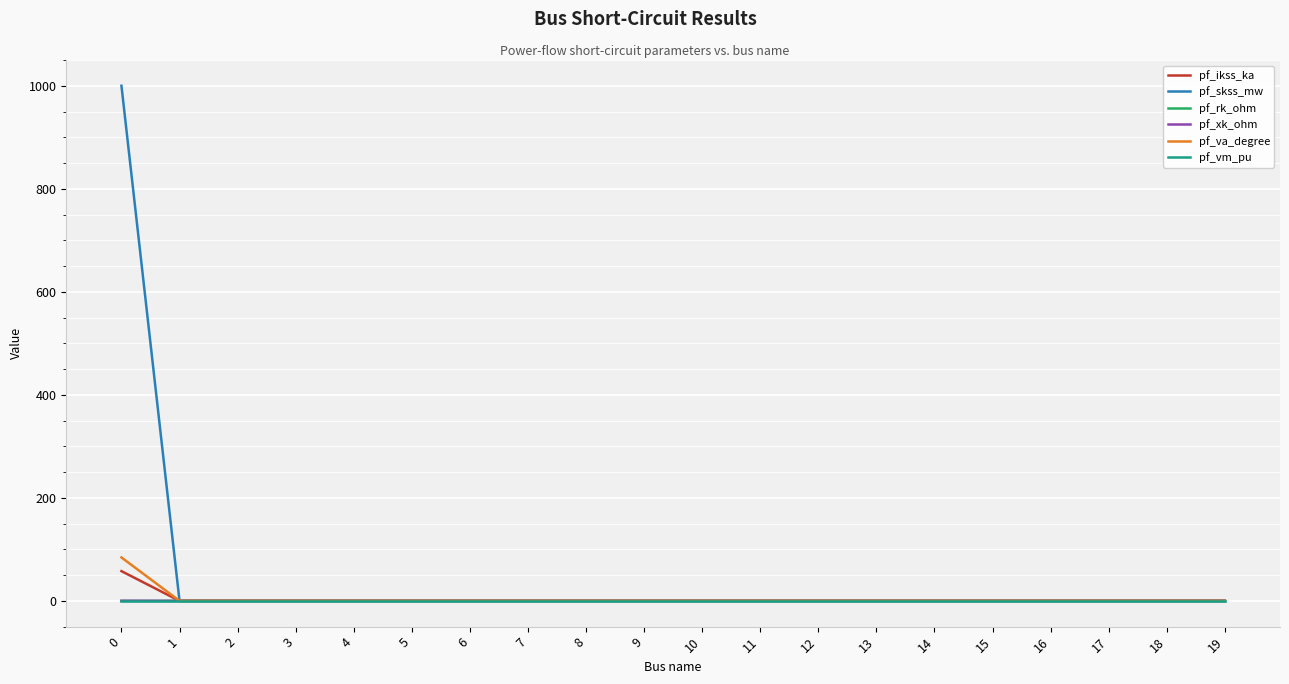

Which series has the largest range (max minus min)?

pf_skss_mw